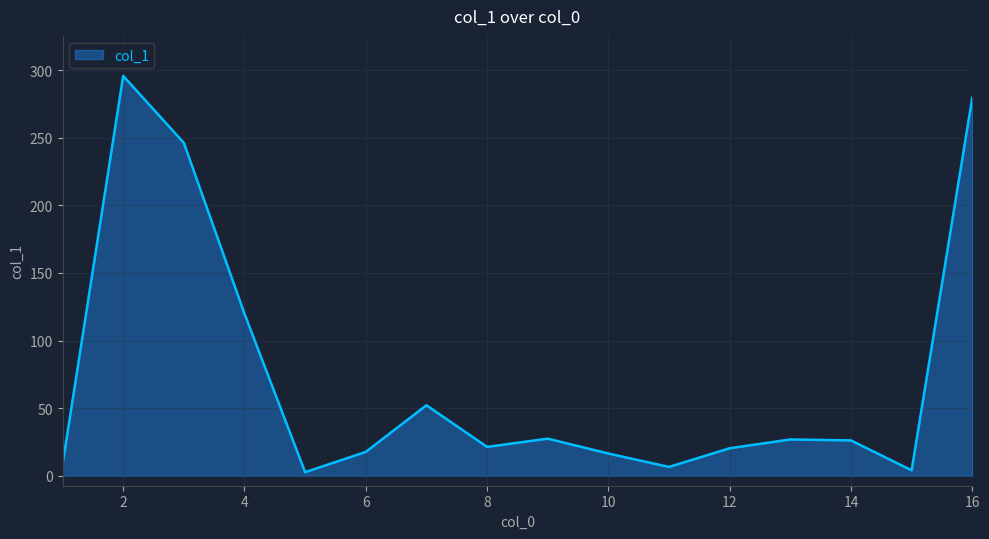

Does the chart have visible grid lines?

Yes